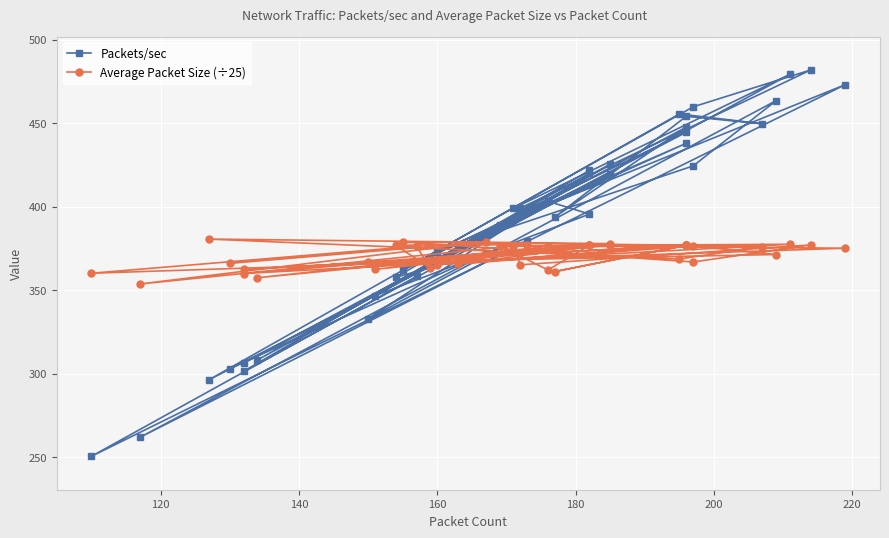

What is the greatest value displayed?

481.9